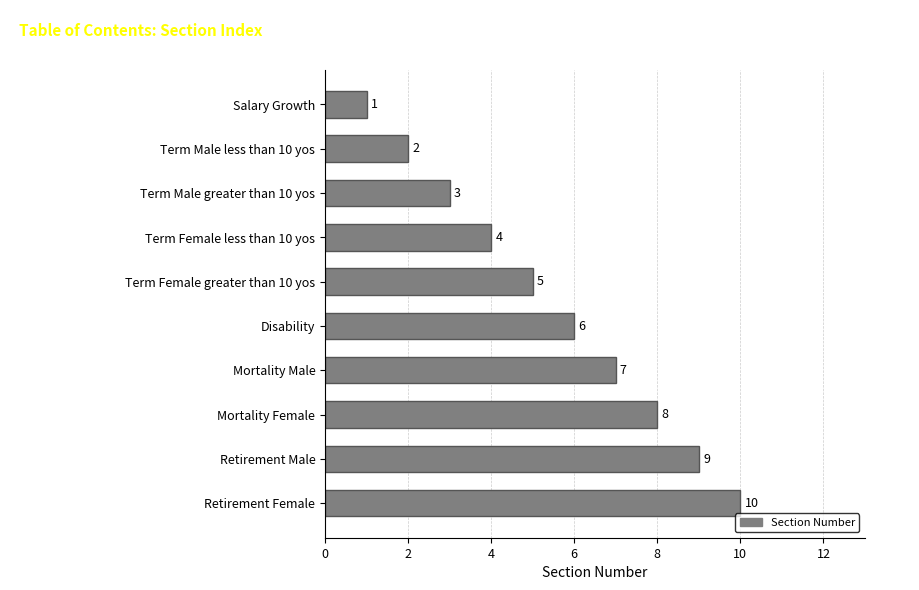

List the labels in order of value, largest first.

Retirement Female, Retirement Male, Mortality Female, Mortality Male, Disability, Term Female greater than 10 yos, Term Female less than 10 yos, Term Male greater than 10 yos, Term Male less than 10 yos, Salary Growth